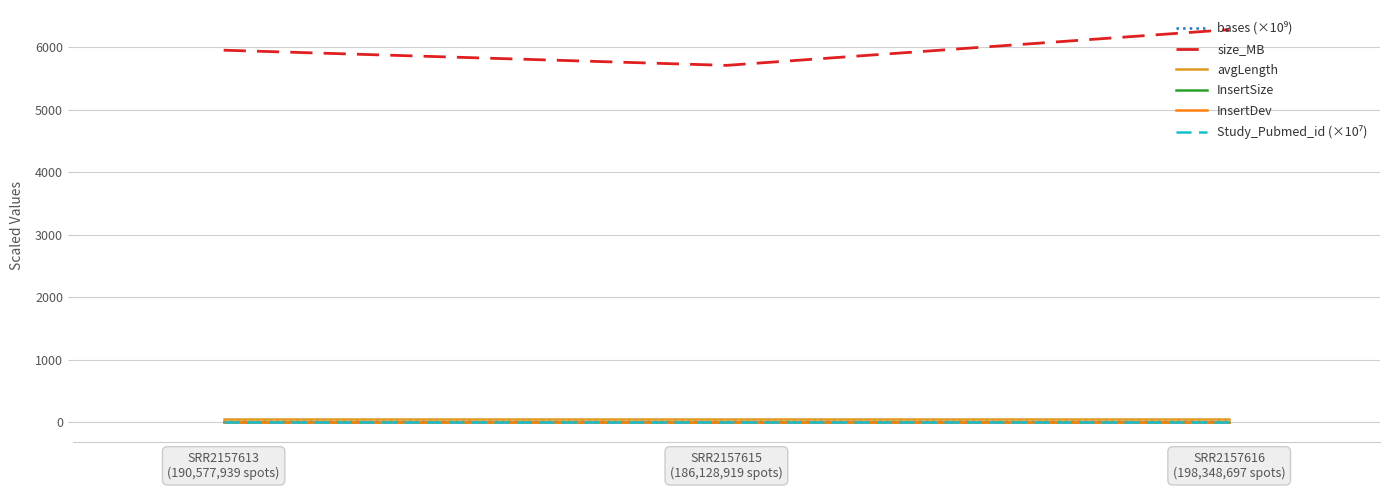

What is the lowest value of the Study_Pubmed_id (×10⁷) series?

2.7